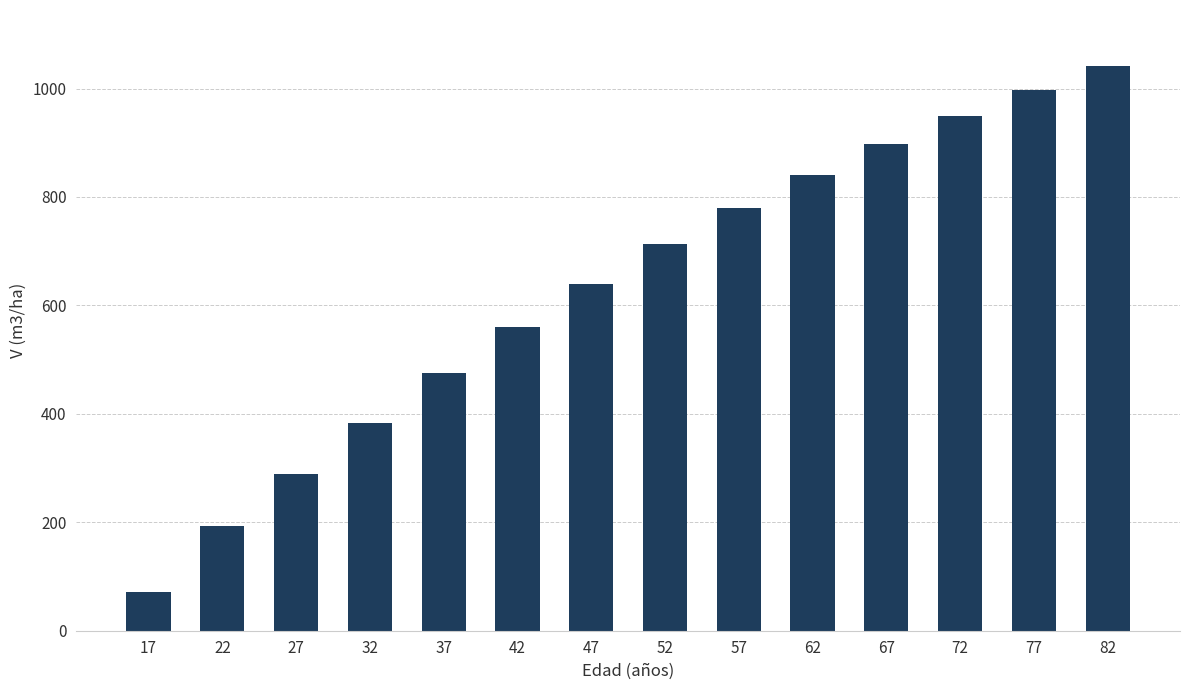

What is the difference between the second highest and minimum values?

926.4